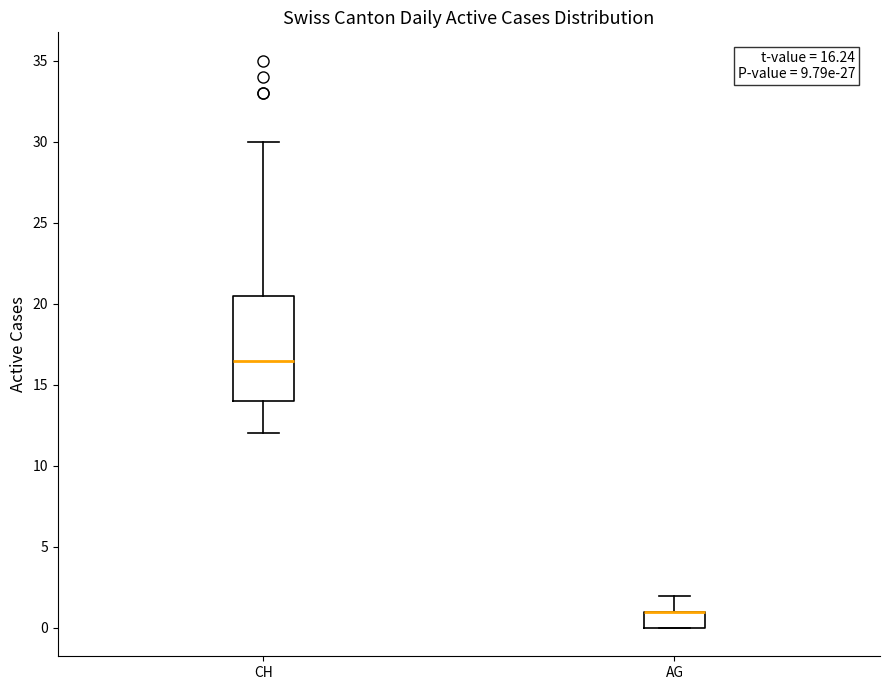

Comparing the boxes themselves (not the whiskers), which one is the tallest?

CH